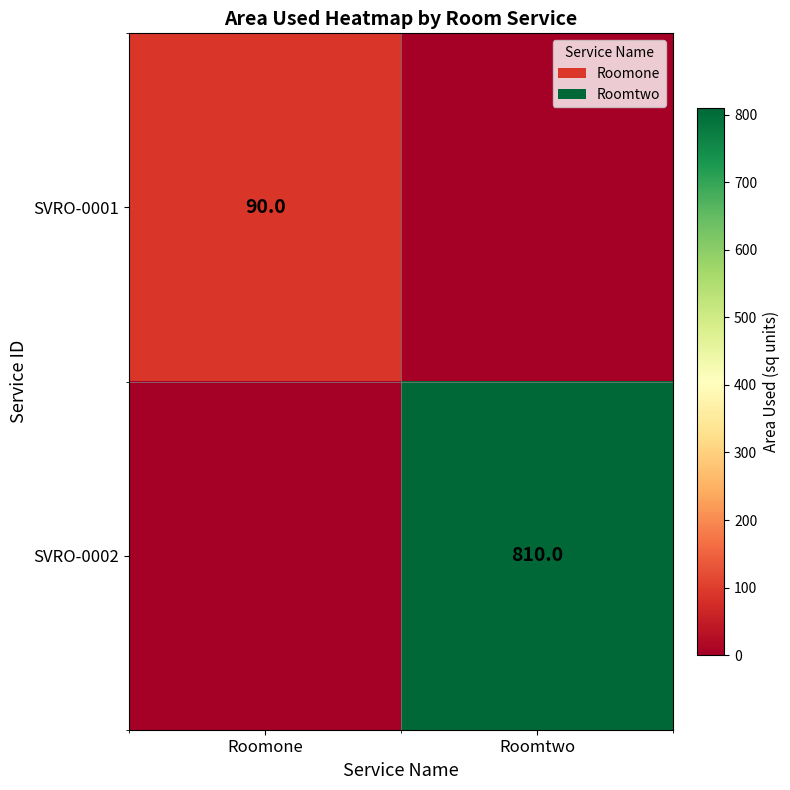

The SVRO-0002 series shows 1066 at Roomtwo. True or false?

False